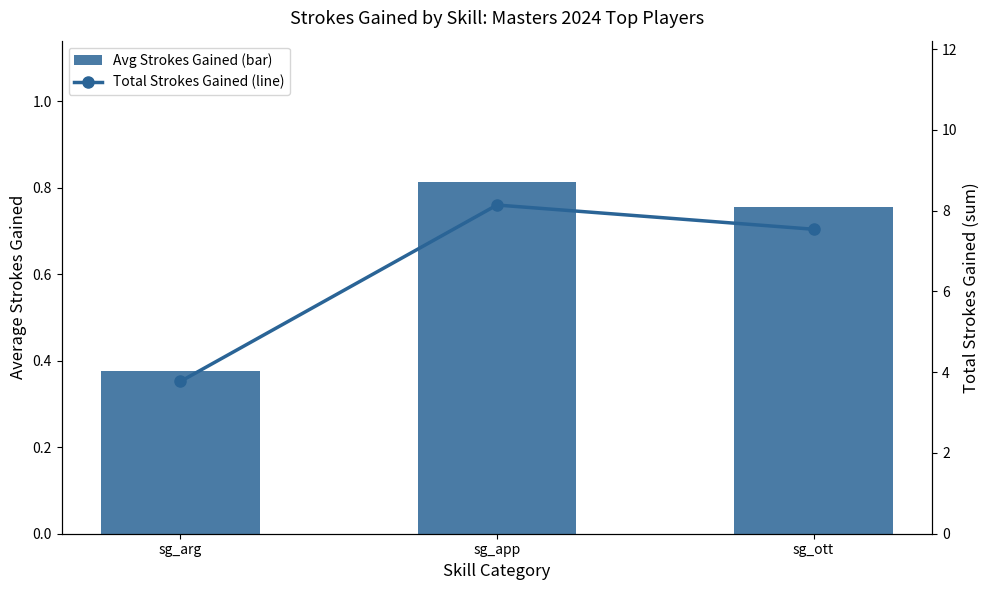

At how many categories does at least one series exceed 0?

3